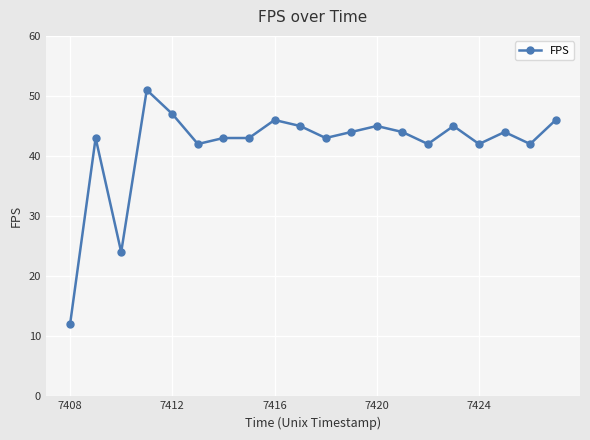

Reading right to left, transcribe all the data shown in this chart.

46	42	44	42	45	42	44	45	44	43	45	46	43	43	42	47	51	24	43	12